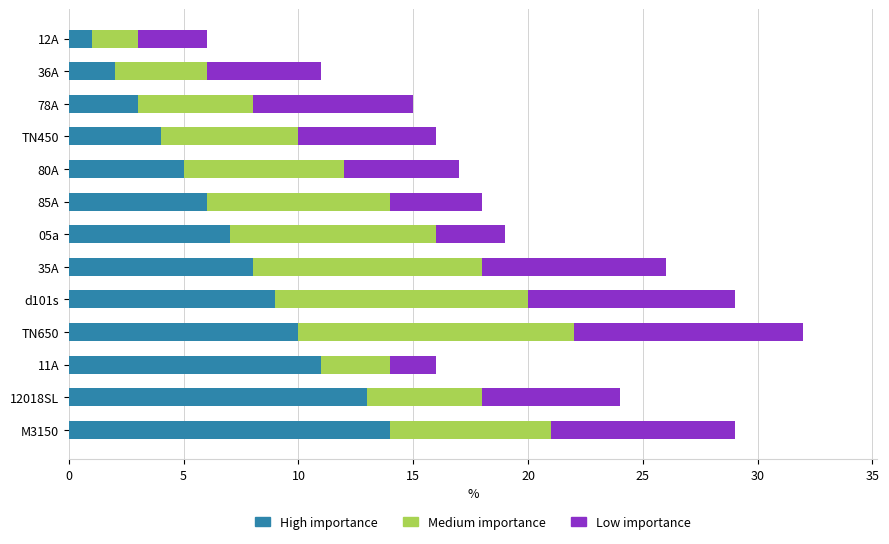

At which category is the sum across all series the highest?

TN650